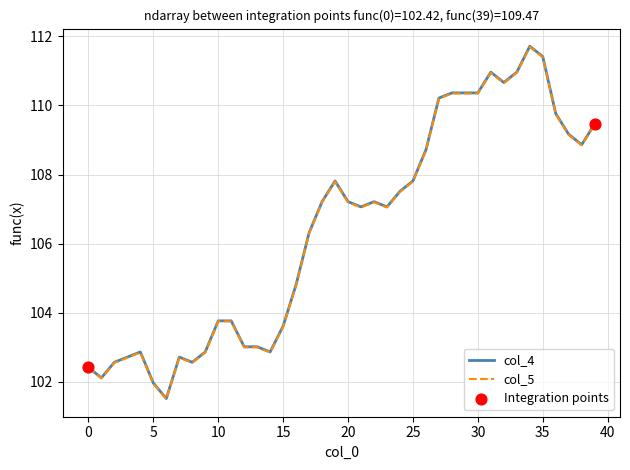

What is the maximum value for col_4?

111.7